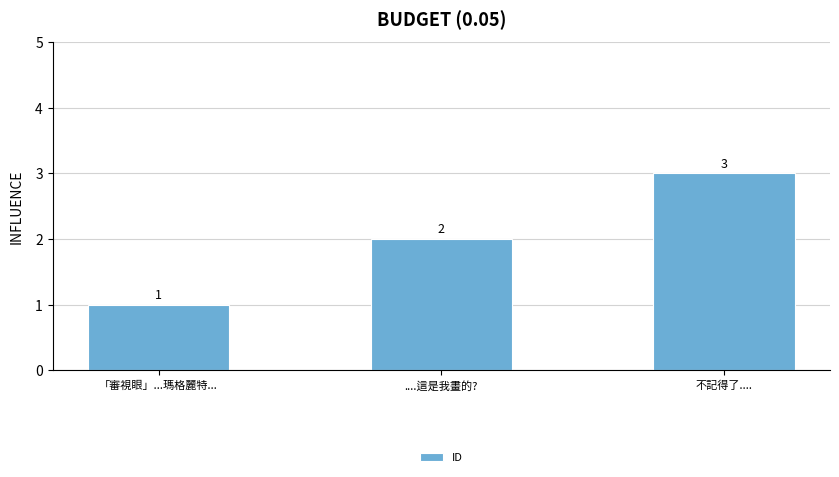

Between 不記得了.... and 「審視眼」...瑪格麗特..., which is larger?

不記得了....